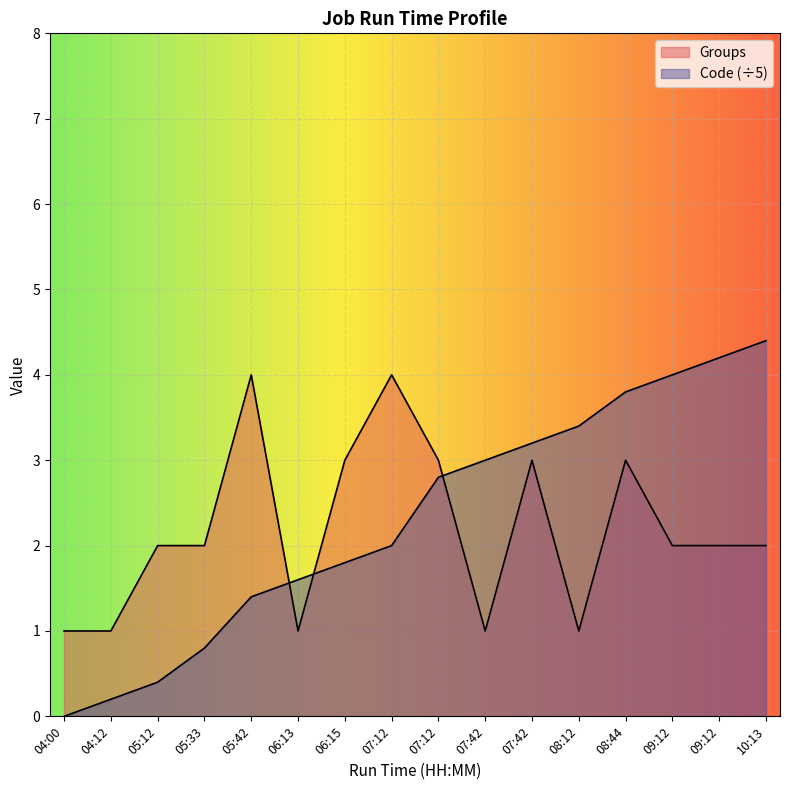

Which label corresponds to the smallest value in the chart?

04:00